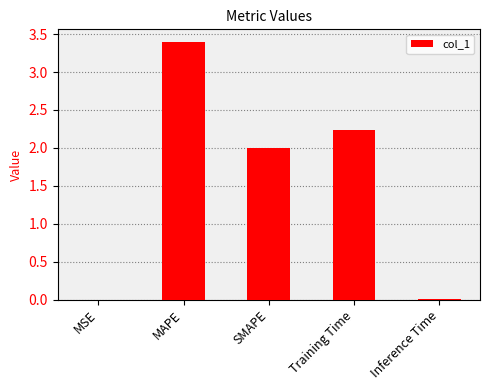

The chart shows a value of 0.0 at MSE. True or false?

True